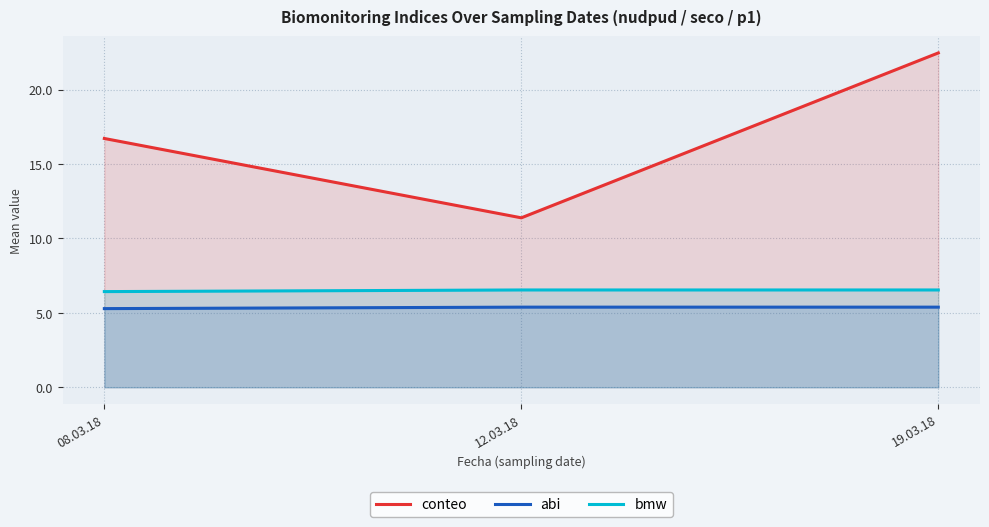

What is the sum of all abi values?

16.1